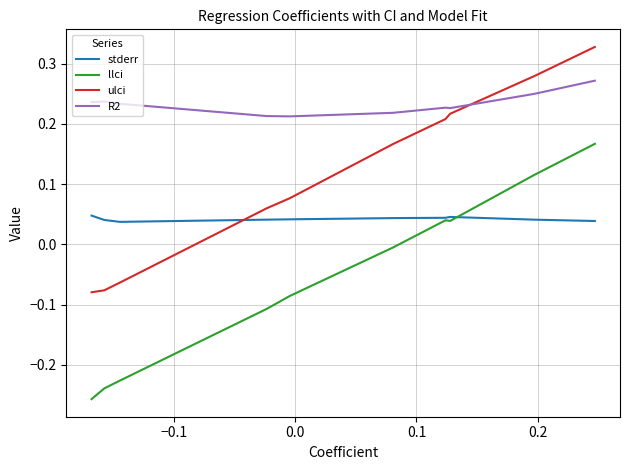

True or false: ulci and llci intersect in this chart.

False